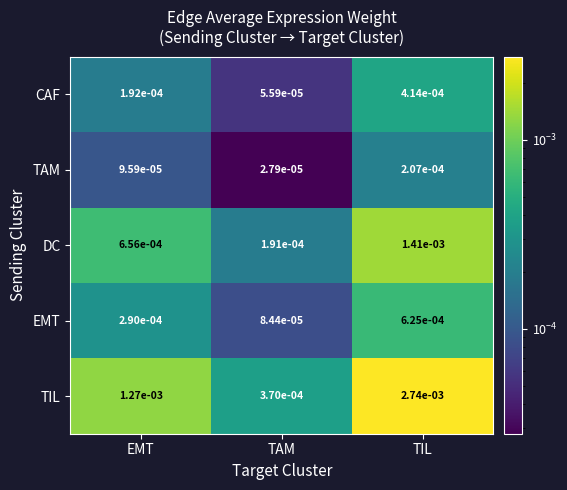

At TAM, list the series in order from smallest to largest.

TAM, CAF, EMT, DC, TIL